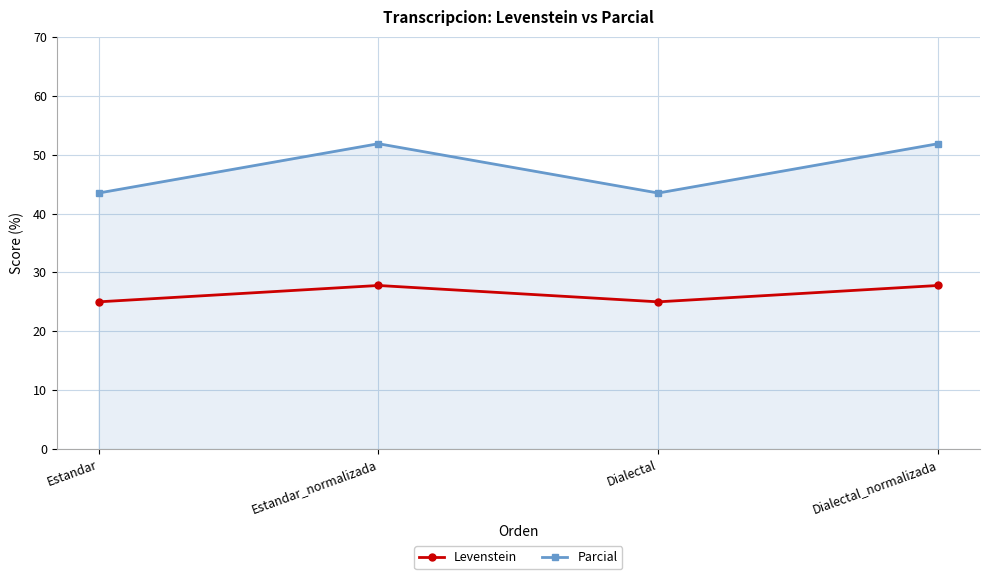

What is the value of the Levenstein point at the 3rd from the left?

25.0